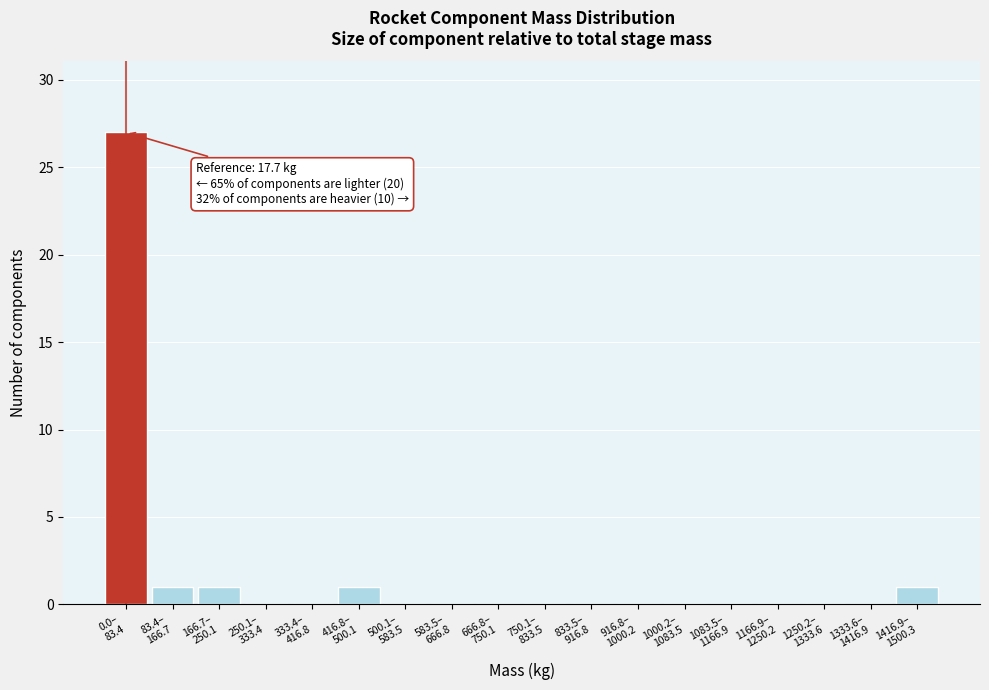

What is the sum of all values?

31